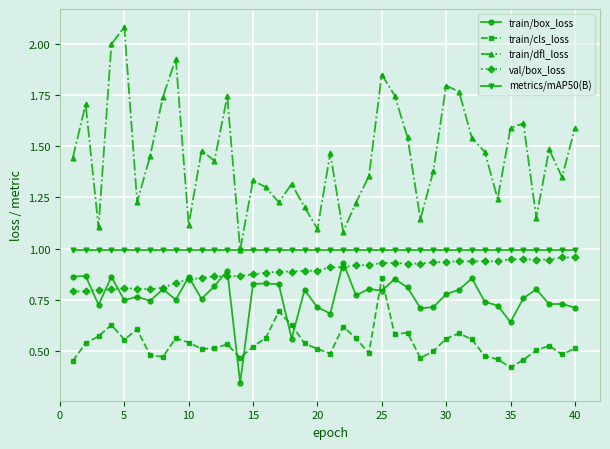

Which series has the widest spread of values?

train/dfl_loss